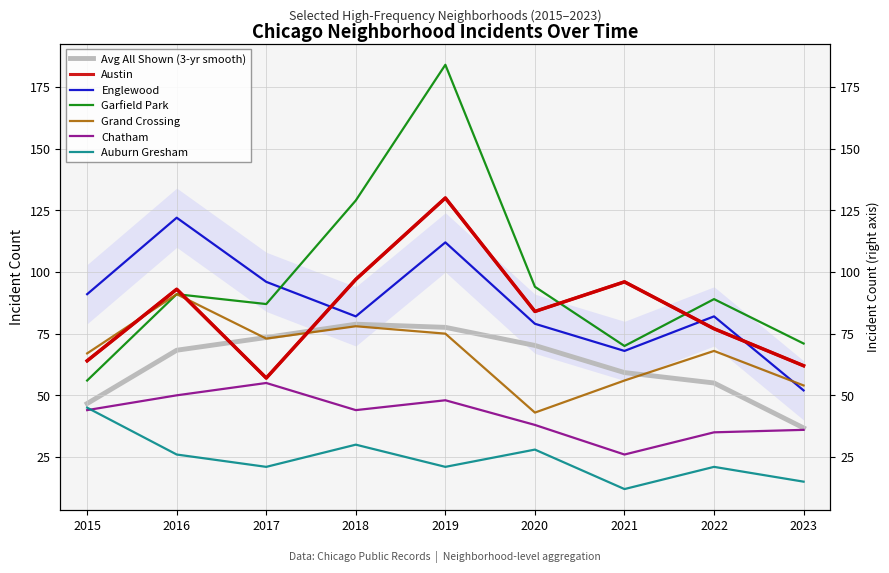

Which series has the largest range (max minus min)?

Garfield Park